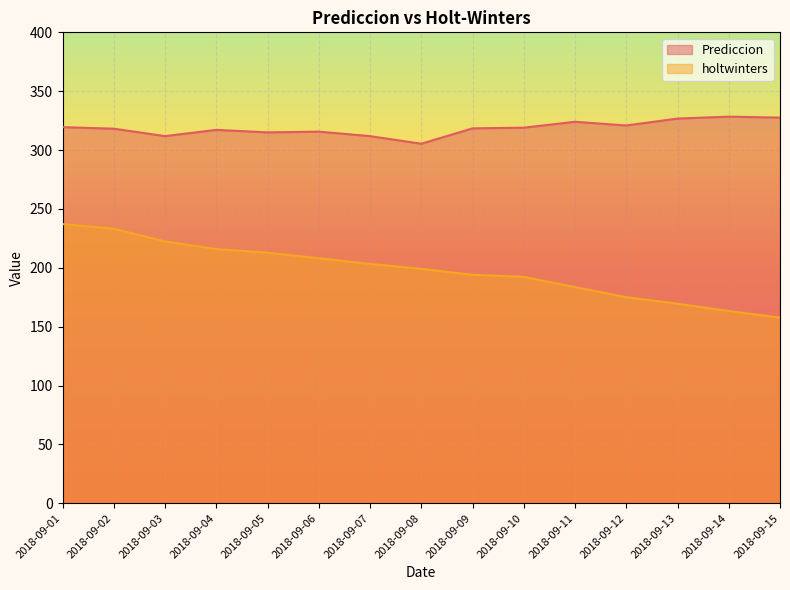

At which category does Prediccion reach its first local valley?

2018-09-03